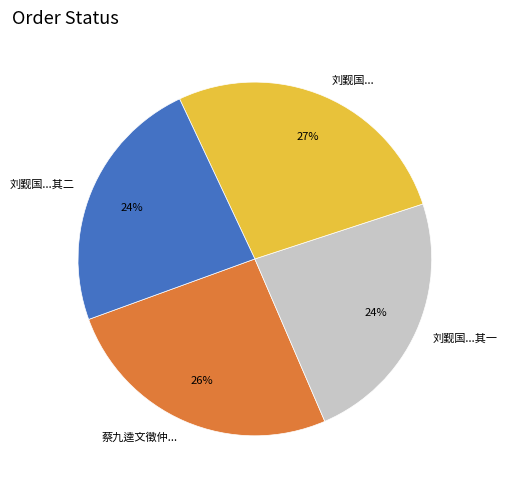

To the nearest percent, what is the average slice percentage?

25%